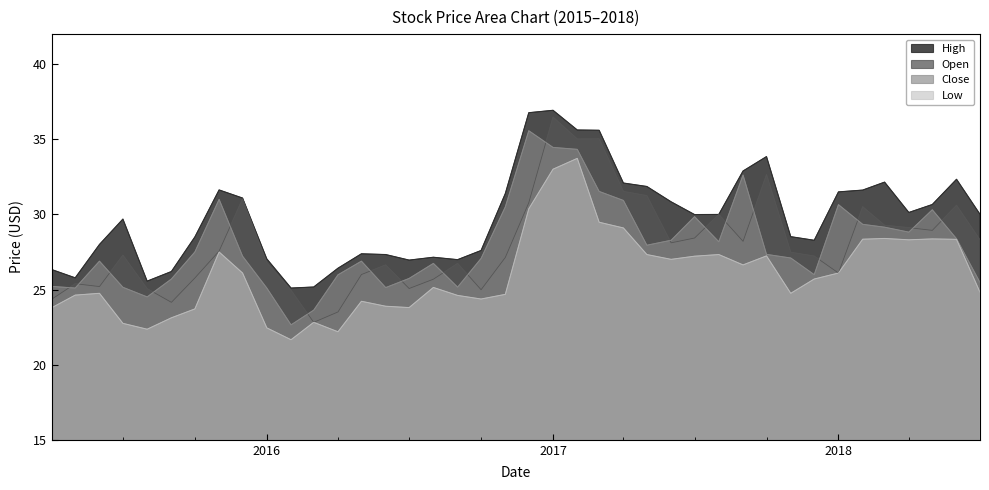

True or false: Low and High cross at least once.

False